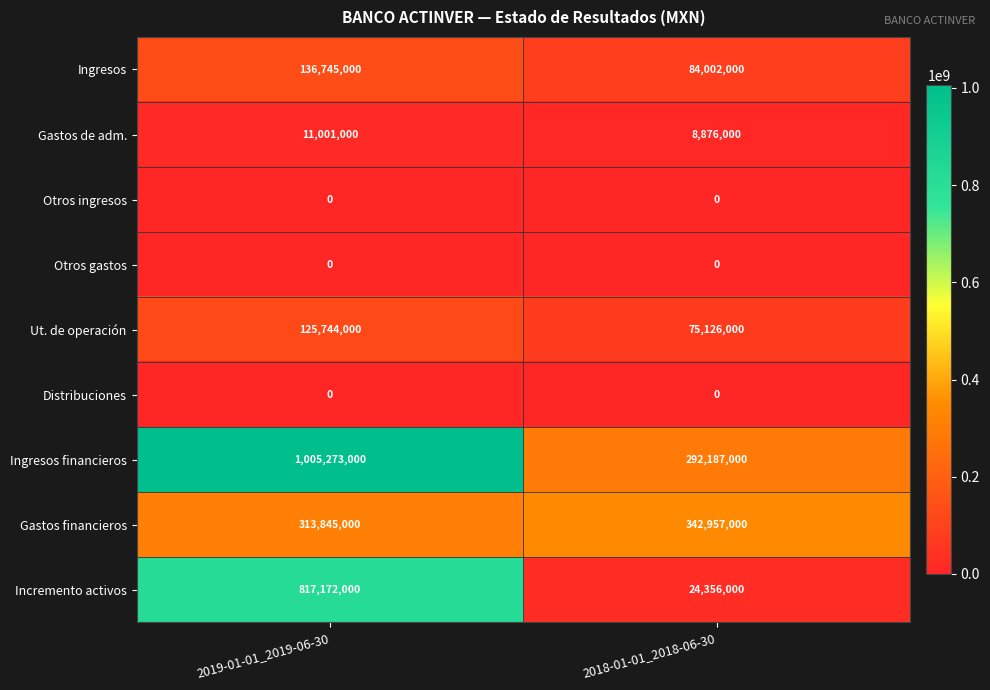

What is the sum of all Gastos financieros values?

656802000